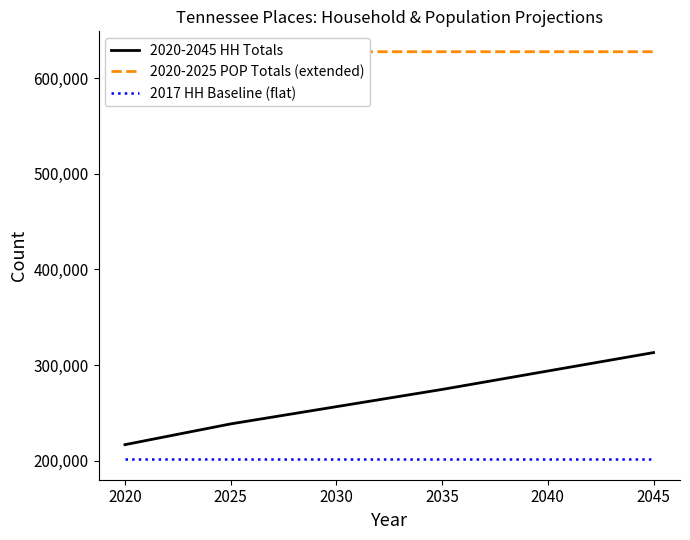

What are all the series names shown in the legend?

2020-2045 HH Totals, 2020-2025 POP Totals (extended), 2017 HH Baseline (flat)